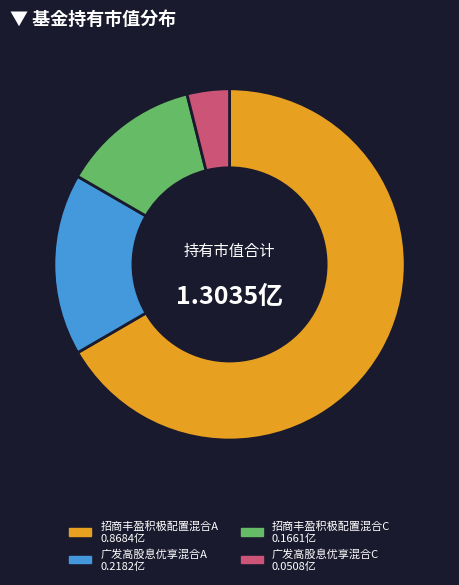

Which has a higher value, 广发高股息优享混合C or 广发高股息优享混合A?

广发高股息优享混合A